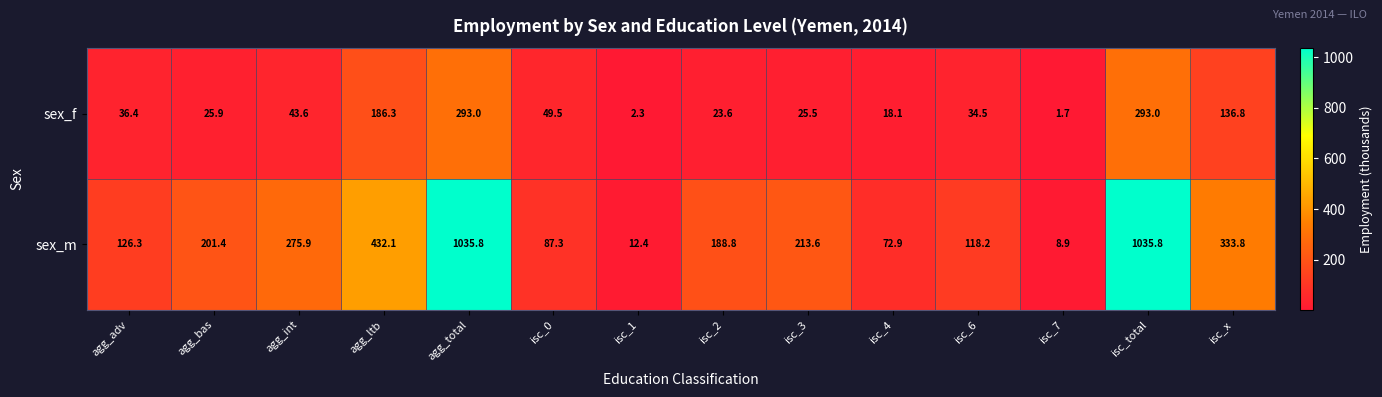

What is the total value across all series at agg_bas?

227.3